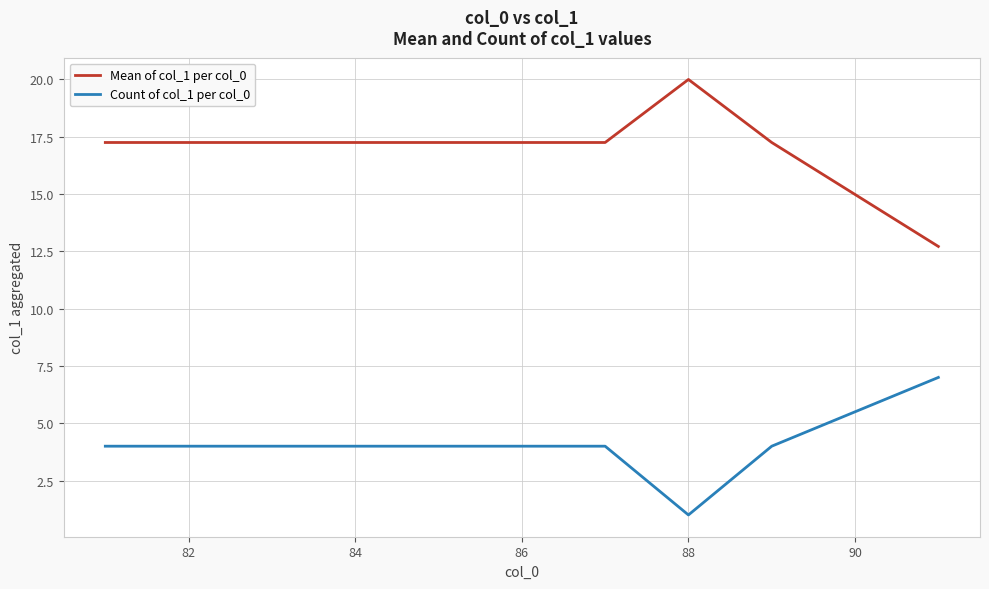

True or false: Mean of col_1 per col_0 and Count of col_1 per col_0 intersect in this chart.

False